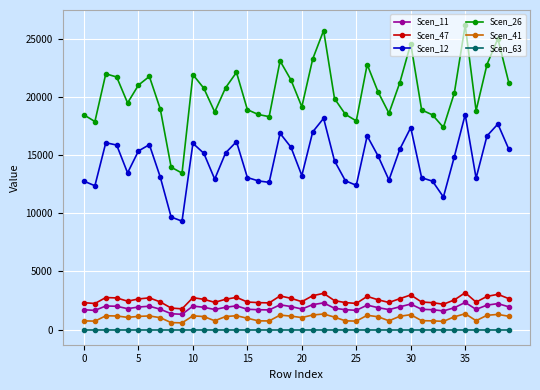

What is the maximum value shown in the chart?

26174.2